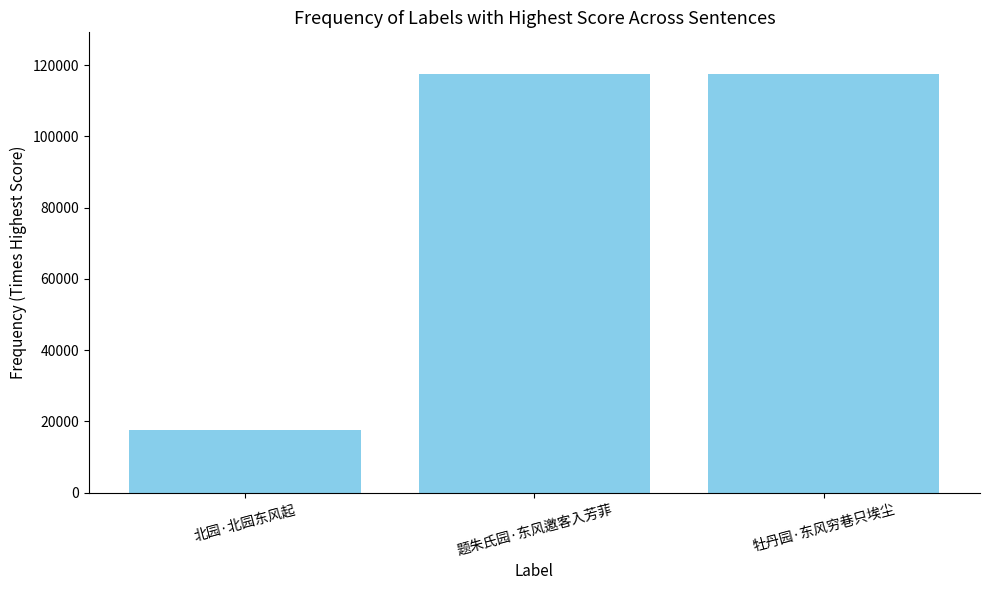

What is the difference between the values at 题朱氏园·东风邀客入芳菲 and 牡丹园·东风穷巷只埃尘?

65